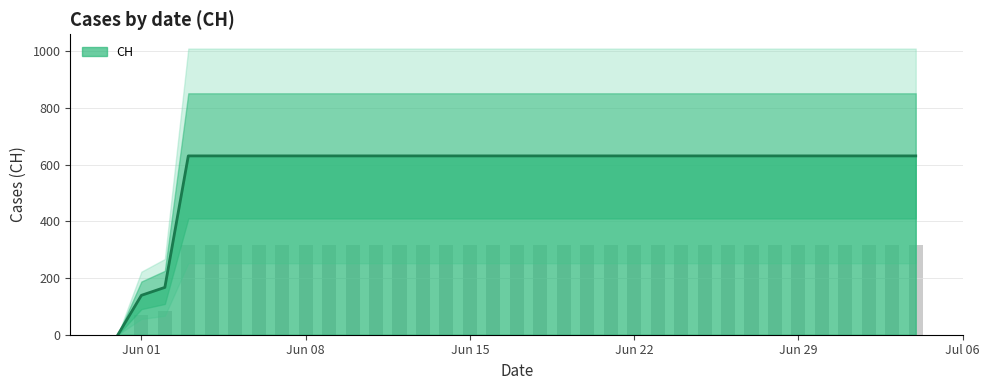

List the labels in order of value, largest first.

2020-06-03, 2020-06-04, 2020-06-05, 2020-06-06, 2020-06-07, 2020-06-08, 2020-06-09, 2020-06-10, 2020-06-11, 2020-06-12, 2020-06-13, 2020-06-14, 2020-06-15, 2020-06-16, 2020-06-17, 2020-06-18, 2020-06-19, 2020-06-20, 2020-06-21, 2020-06-22, 2020-06-23, 2020-06-24, 2020-06-25, 2020-06-26, 2020-06-27, 2020-06-28, 2020-06-29, 2020-06-30, 2020-07-01, 2020-07-02, 2020-07-03, 2020-07-04, 2020-06-02, 2020-06-01, 2020-05-31